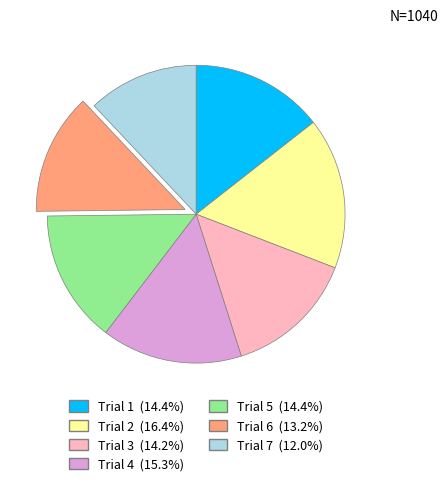

Does Trial 3 (14.2%) account for over 50% of the chart?

No